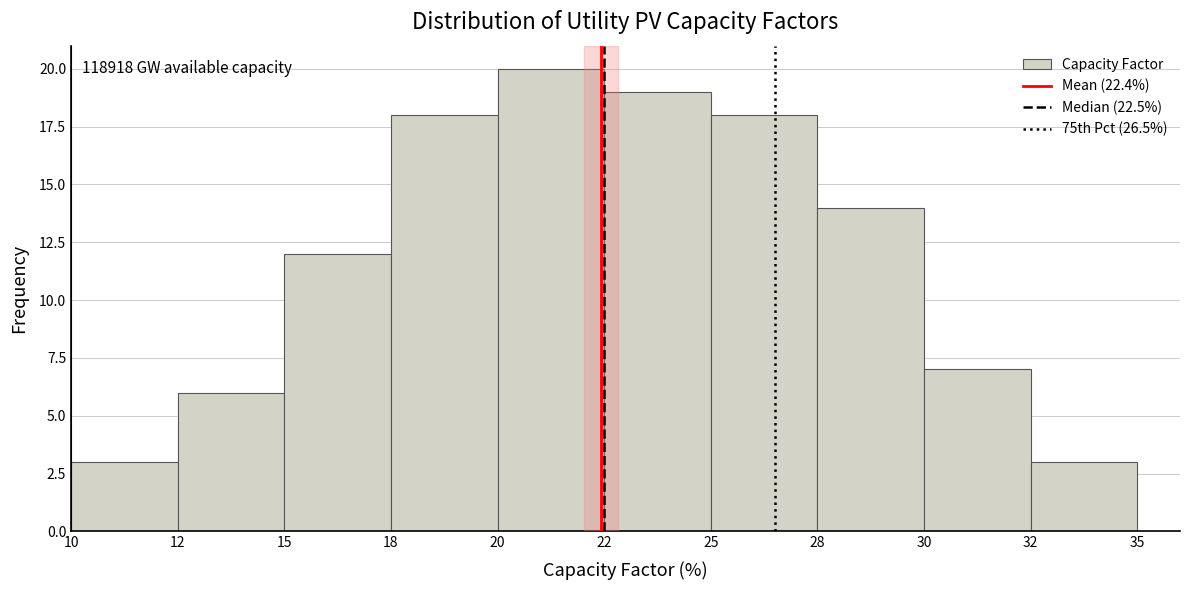

Reading left to right, extract all data points from this chart.

10=3	12=6	15=12	18=18	20=20	22=19	25=18	28=14	30=7	32=3